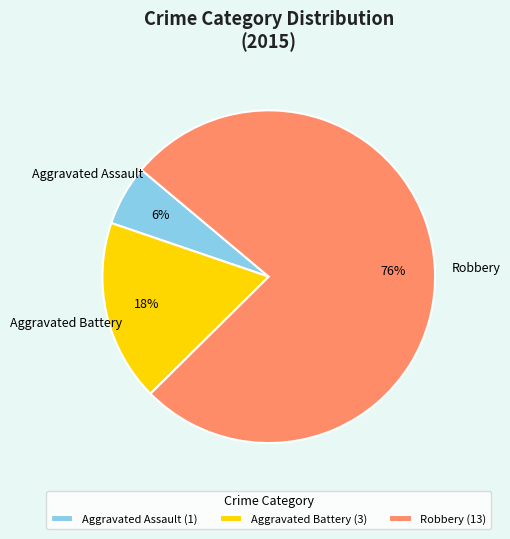

Approximately how many times larger is the value at Aggravated Assault compared to Robbery?

0.1